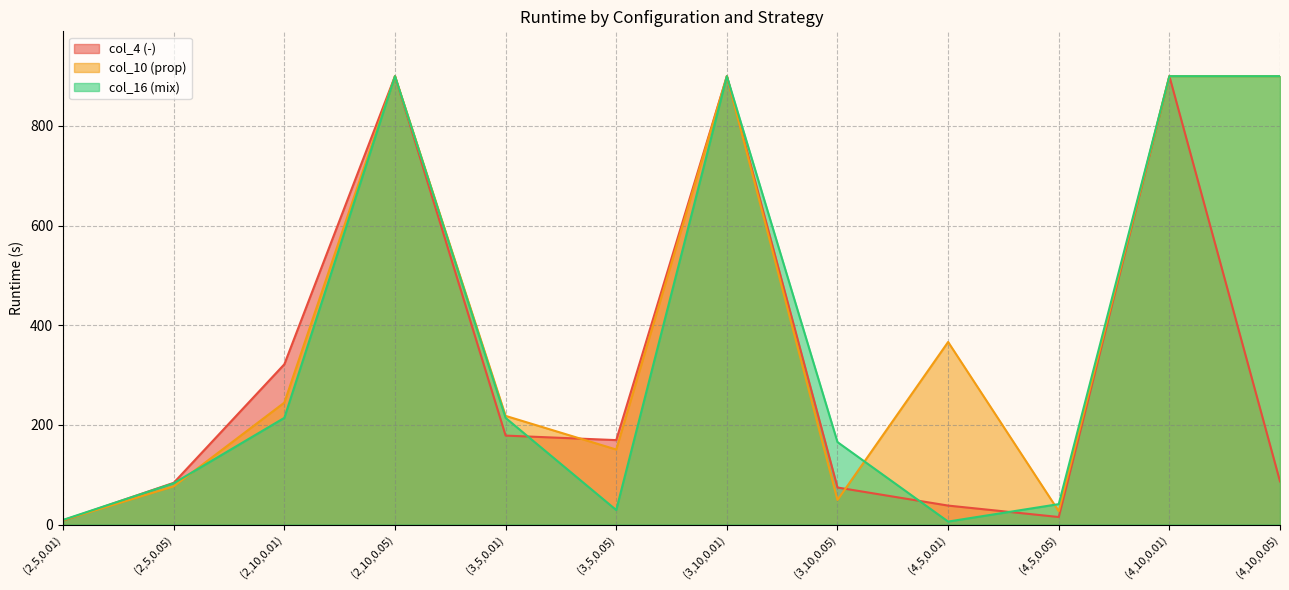

Between (3,10,0.05) and (4,5,0.05), which series saw the biggest shift?

col_16 (mix)